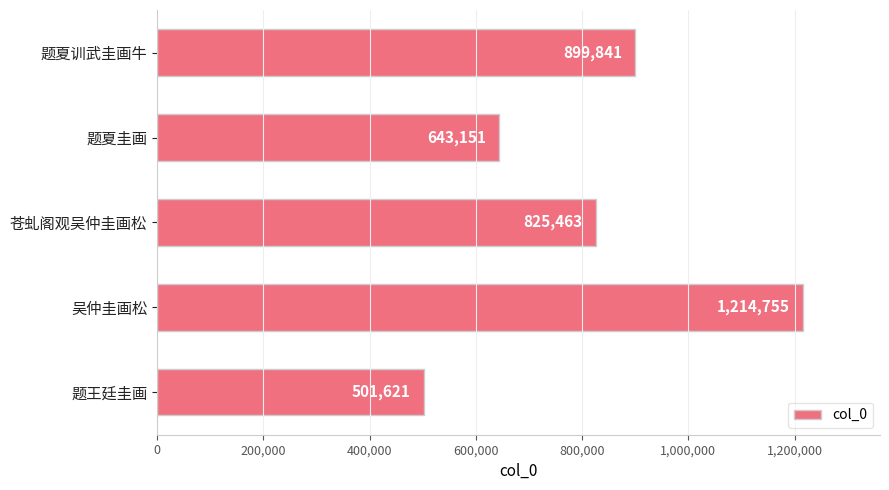

What is the average value?

816966